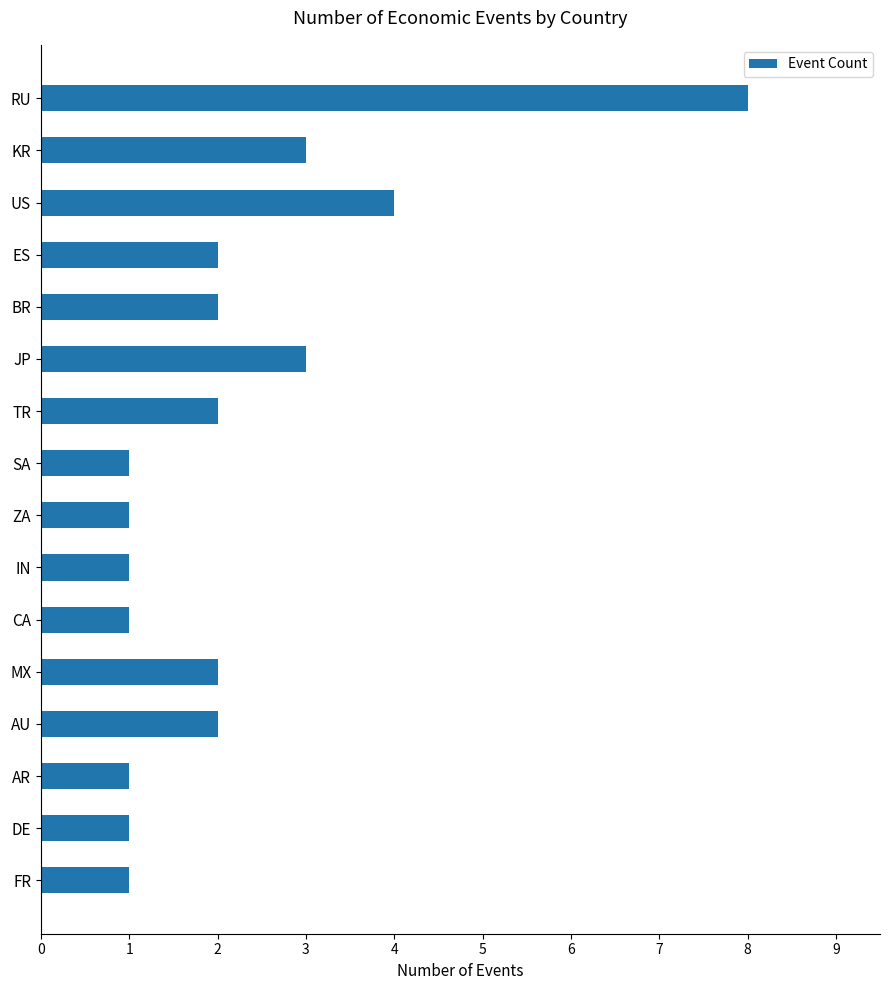

Is it true that the value at IN is 2?

False